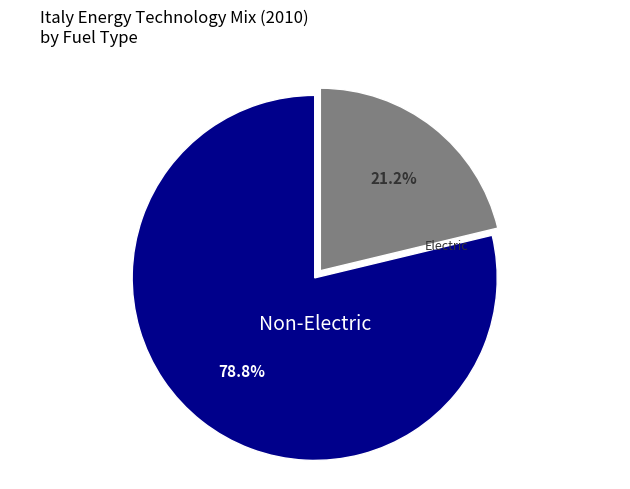

Does any single category account for the majority?

Yes